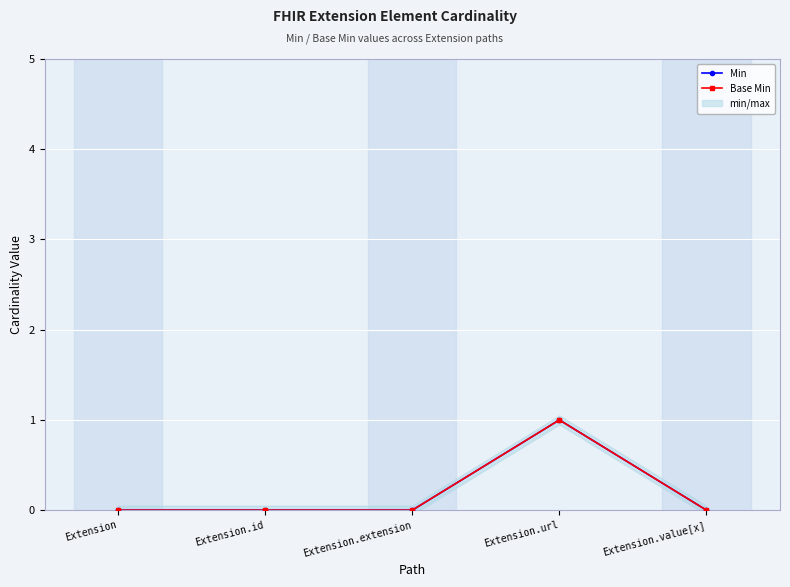

Reading left to right, what are all the values shown in this chart?

Min: 0	0	0	1	0
Base Min: 0	0	0	1	0